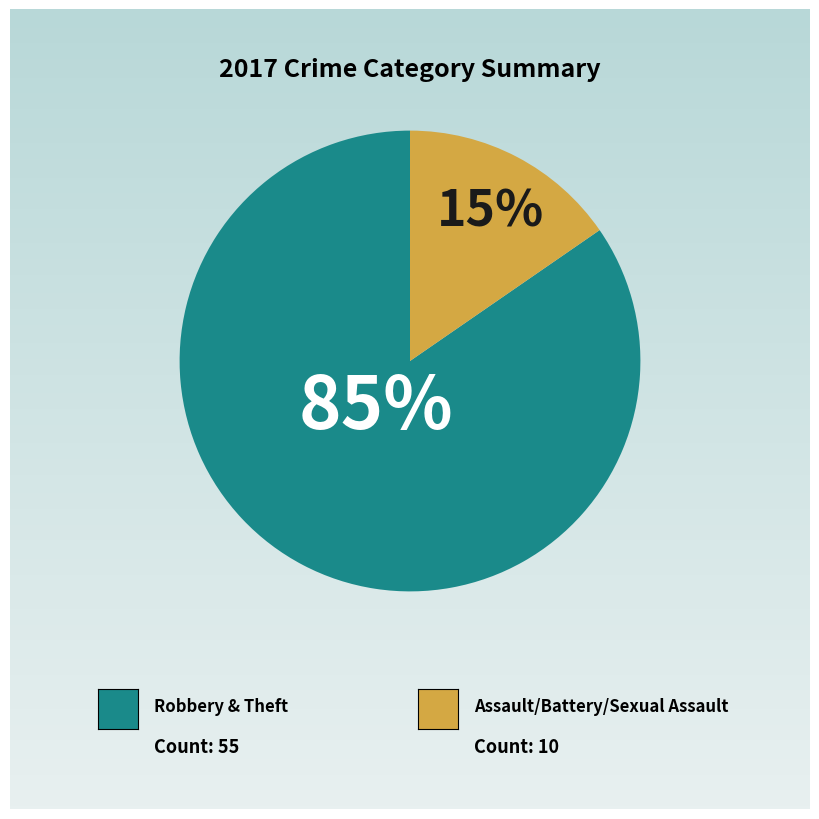

To the nearest percent, what is the average slice percentage?

50%